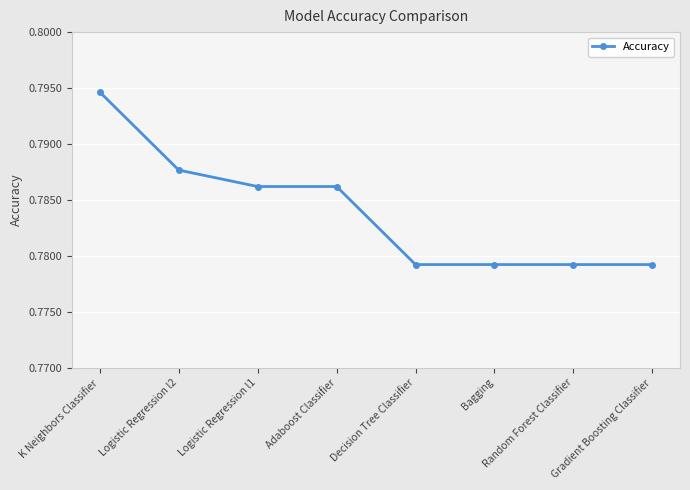

What position from the left is Decision Tree Classifier?

5